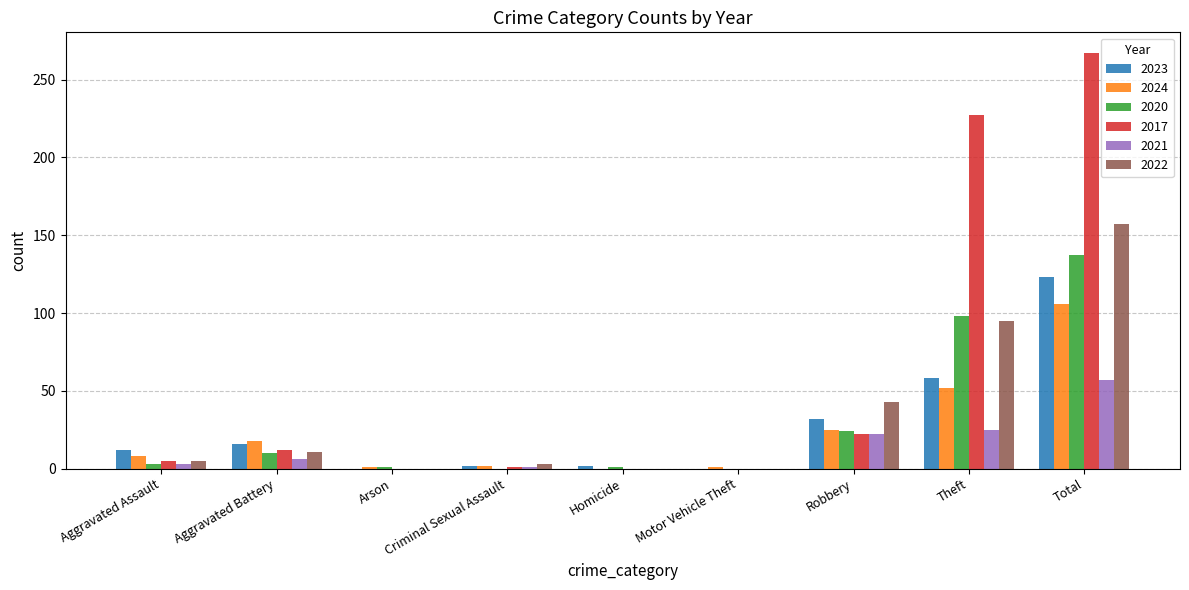

The 2021 series shows 57 at Total. True or false?

True